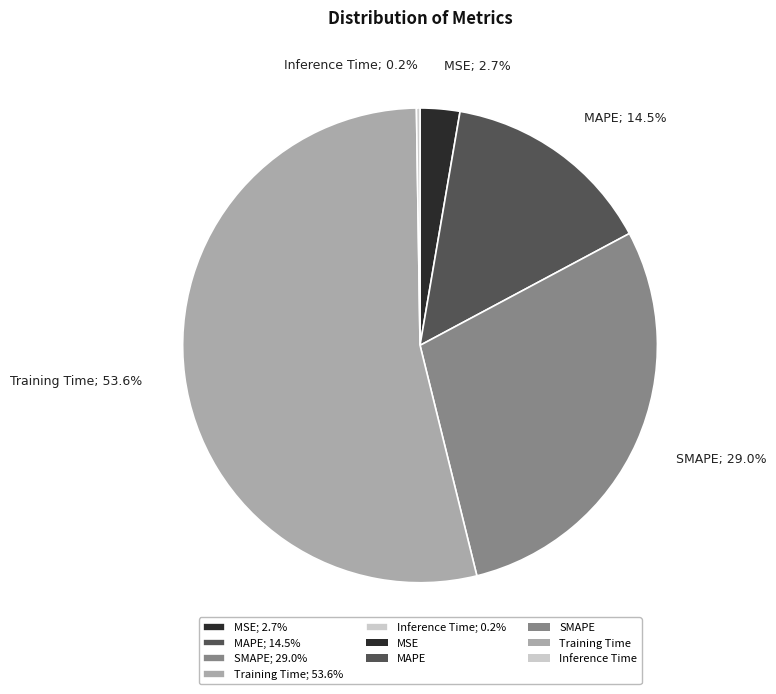

Do MSE; 2.7% and MAPE; 14.5% together represent more than half of the pie?

No